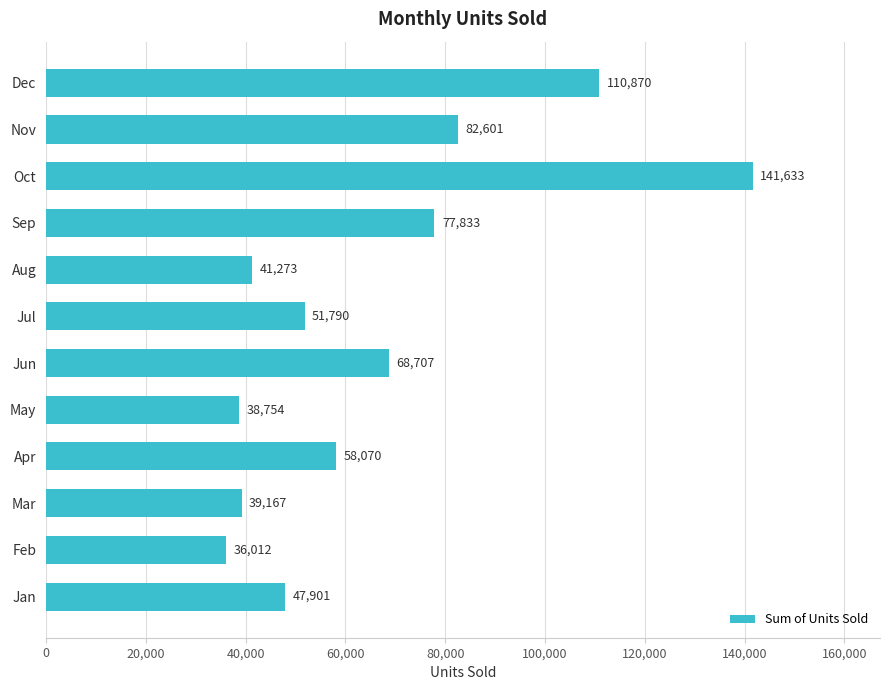

What is the difference between the values at Jan and Jun?

20806